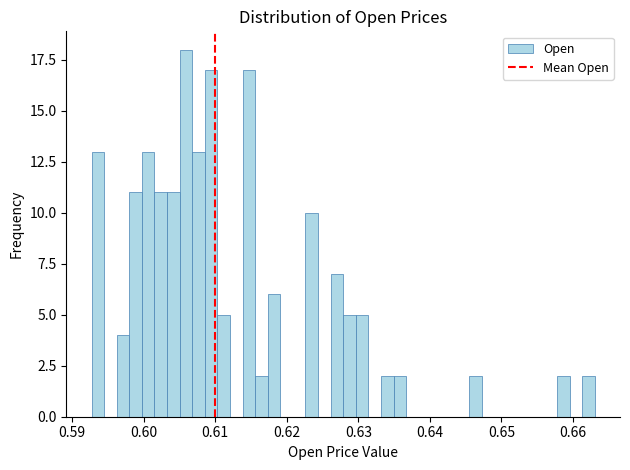

Around what value on the x-axis is the tallest bar? Give the approximate position of its centre, as read against the axis.

0.606